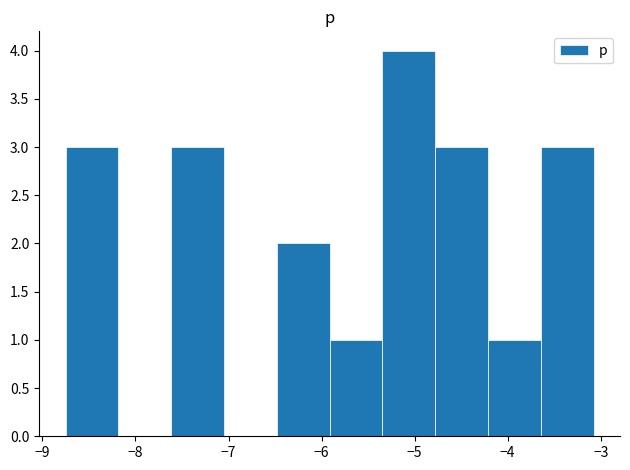

Which range on the x-axis has the tallest bar?

-5.3 to -4.8